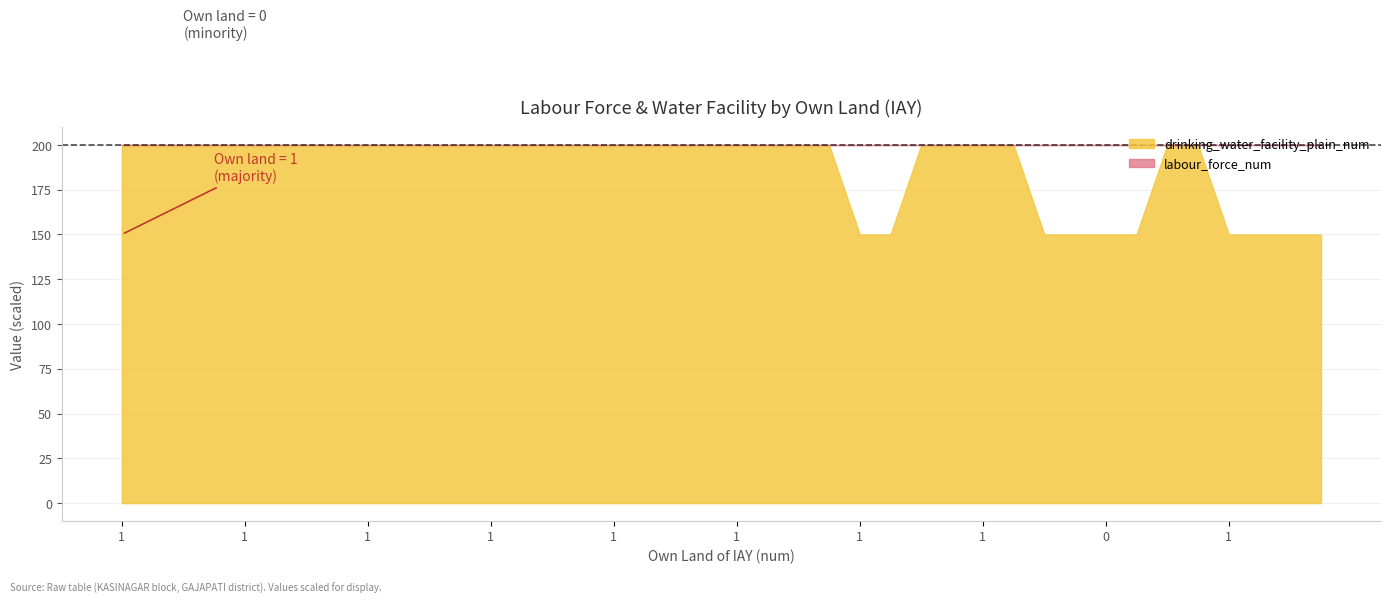

Is it true that labour_force_num equals 0 at 20?

False